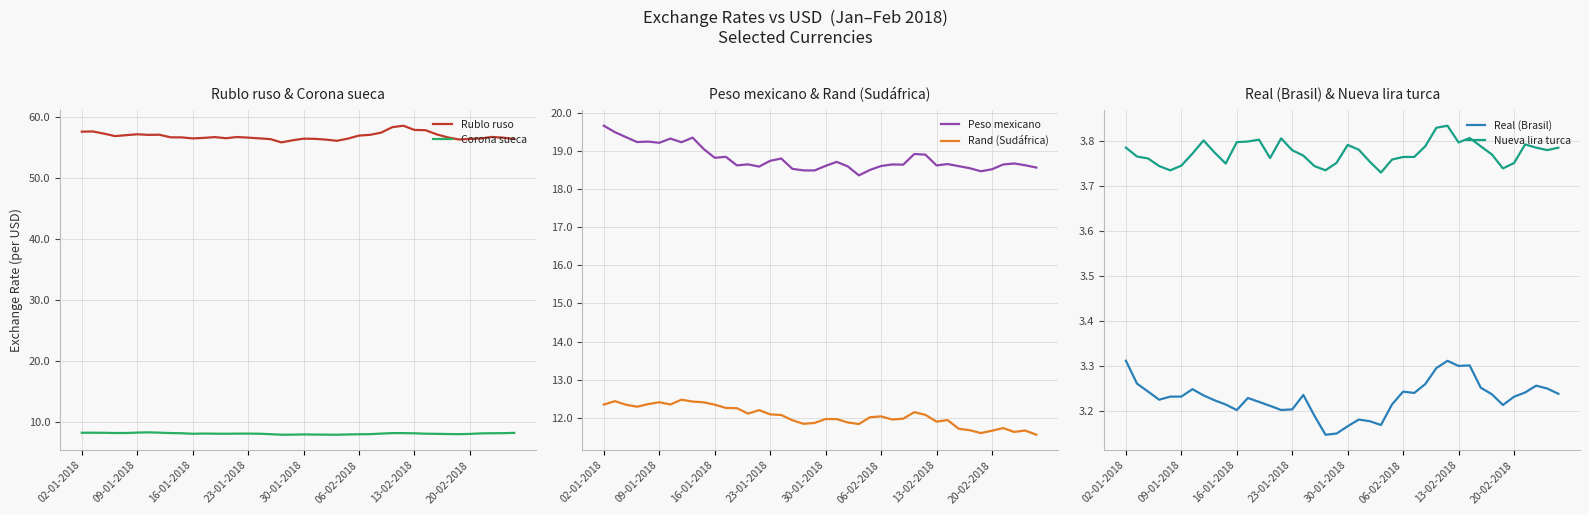

Which series changed the most between 23 and 31?

Rublo ruso